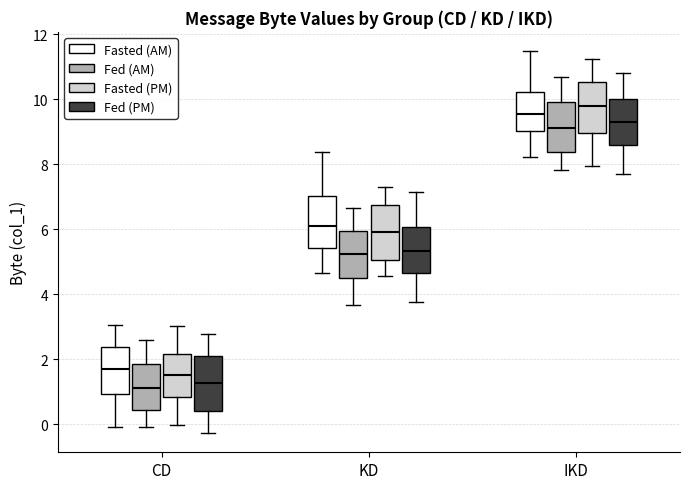

Reading left to right, transcribe this box plot: for each box, give where its median line is, the range the box spans, and where its two whiskers end, as read against the y-axis. The values are not printed on the chart, so give them approximately, as read against the axis.

CD (Fasted (AM)): median 1.8, box 1.0 to 2.4, whiskers 0.0 to 3.0
CD (Fed (AM)): median 1.0, box 0.4 to 1.8, whiskers 0.0 to 2.6
CD (Fasted (PM)): median 1.4, box 0.8 to 2.2, whiskers 0.0 to 3.0
CD (Fed (PM)): median 1.2, box 0.4 to 2.0, whiskers -0.2 to 2.8
KD (Fasted (AM)): median 6.2, box 5.4 to 7.0, whiskers 4.6 to 8.4
KD (Fed (AM)): median 5.2, box 4.4 to 6.0, whiskers 3.6 to 6.6
KD (Fasted (PM)): median 5.8, box 5.0 to 6.8, whiskers 4.6 to 7.4
KD (Fed (PM)): median 5.4, box 4.6 to 6.0, whiskers 3.8 to 7.2
IKD (Fasted (AM)): median 9.6, box 9.0 to 10.2, whiskers 8.2 to 11.4
IKD (Fed (AM)): median 9.2, box 8.4 to 10.0, whiskers 7.8 to 10.6
IKD (Fasted (PM)): median 9.8, box 9.0 to 10.6, whiskers 8.0 to 11.2
IKD (Fed (PM)): median 9.2, box 8.6 to 10.0, whiskers 7.8 to 10.8